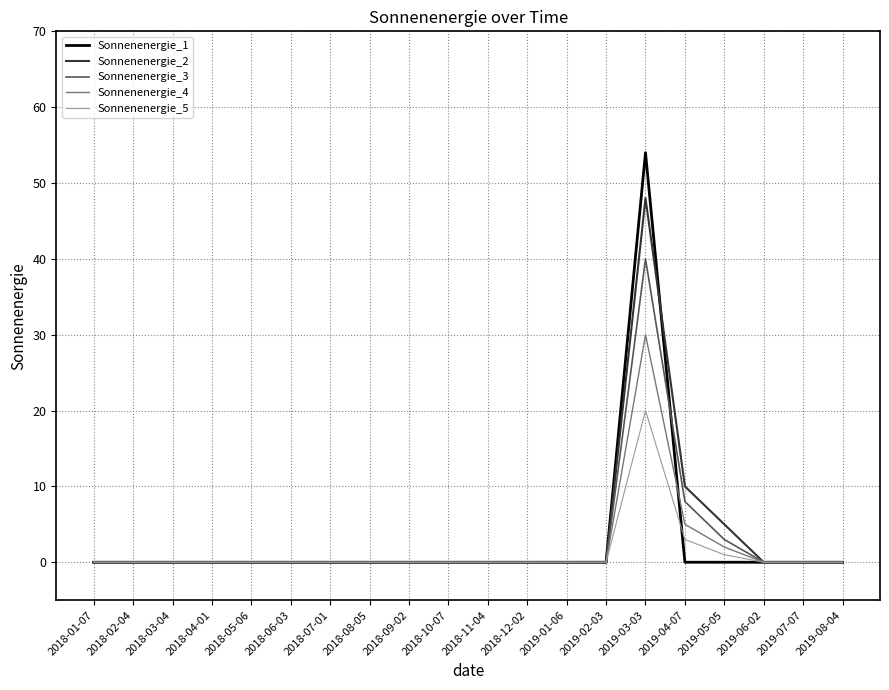

At which category is the sum across all series the highest?

2019-03-03